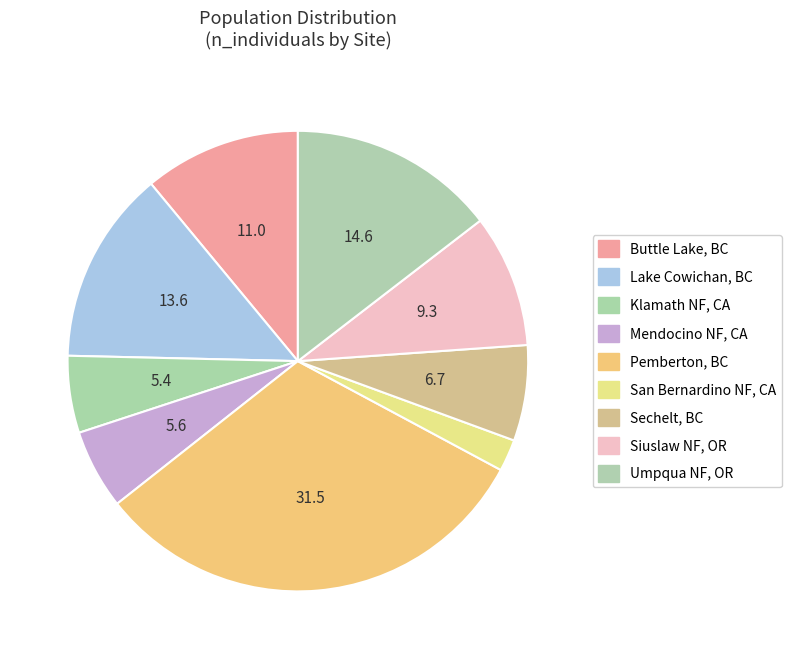

Count the number of slices in the pie.

9